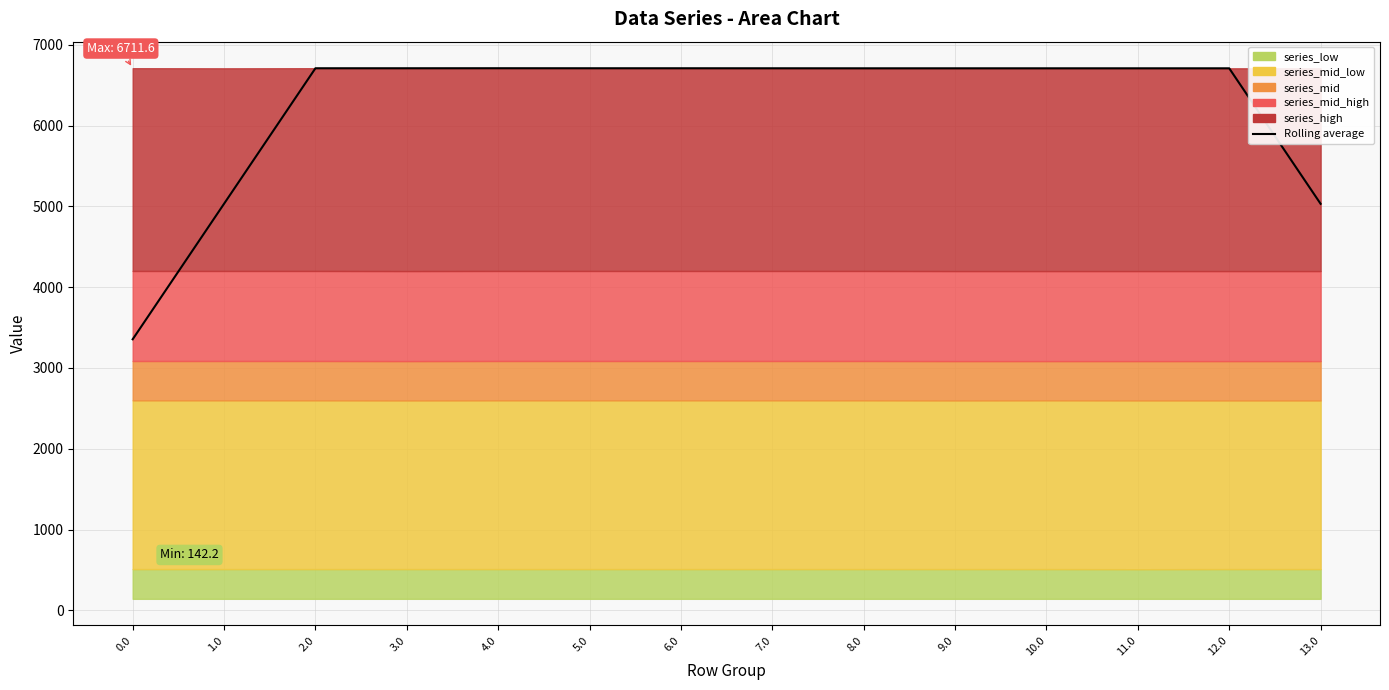

Reading right to left, extract all data points from this chart.

13.0=5032.7	12.0=6710.2	11.0=6710.2	10.0=6710.2	9.0=6710.2	8.0=6710.2	7.0=6710.6	6.0=6710.9	5.0=6710.9	4.0=6711.3	3.0=6710.9	2.0=6710.9	1.0=5033.4	0.0=3355.5